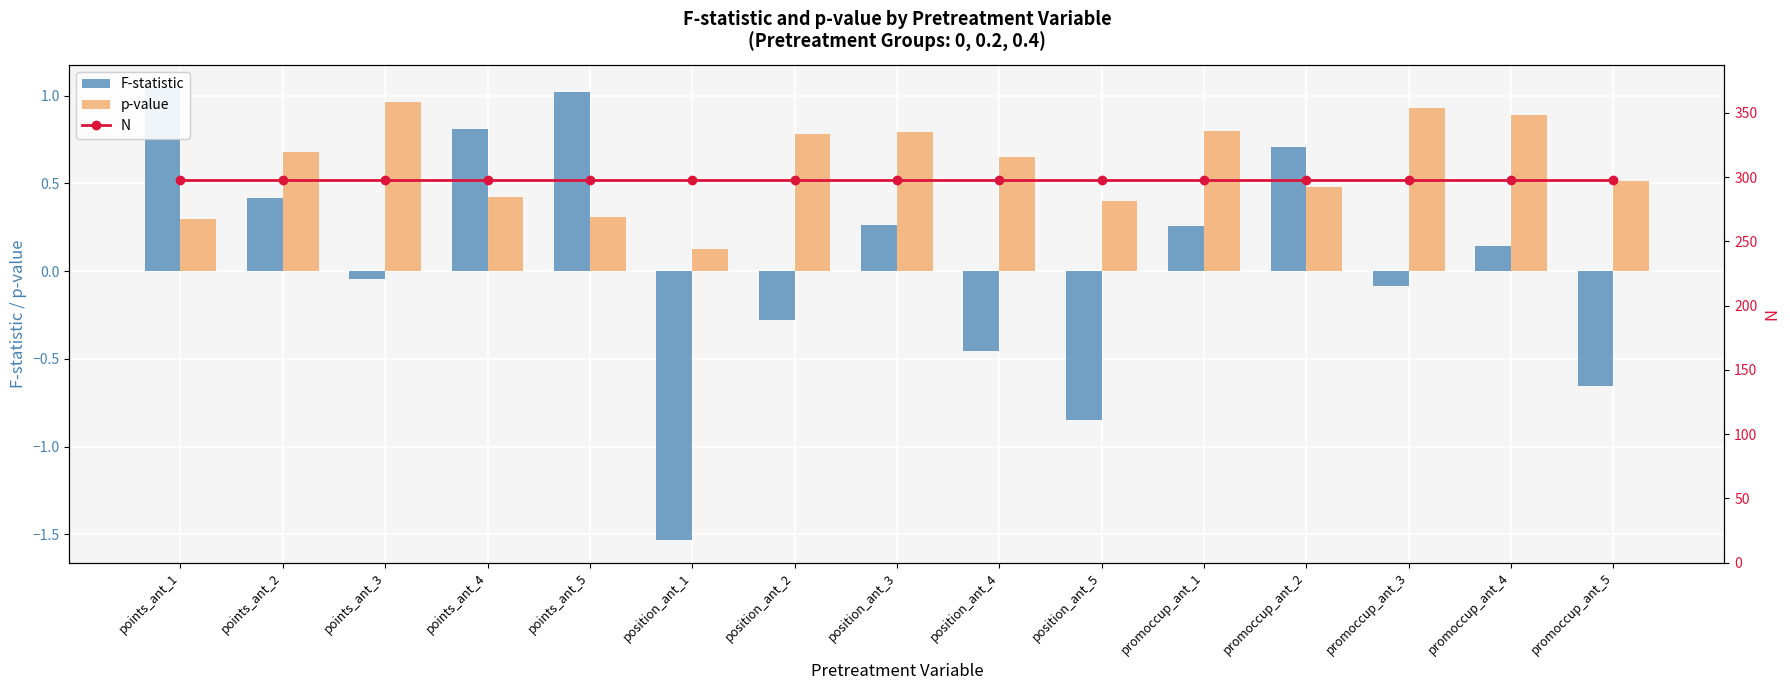

Which category has the lowest value across all series?

position_ant_1